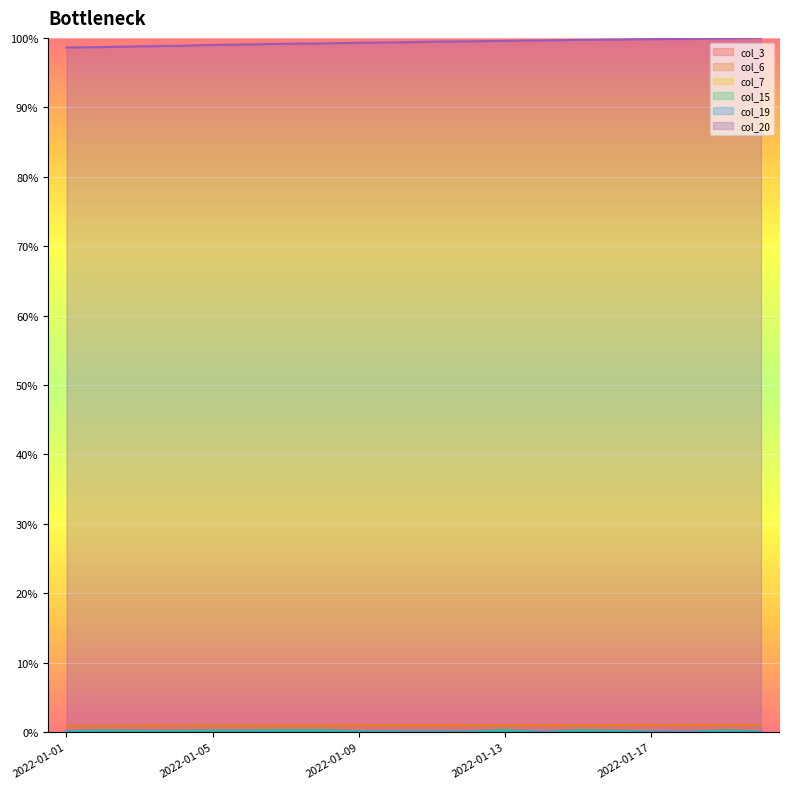

Which category has the highest value in the col_6 series?

2022-01-20